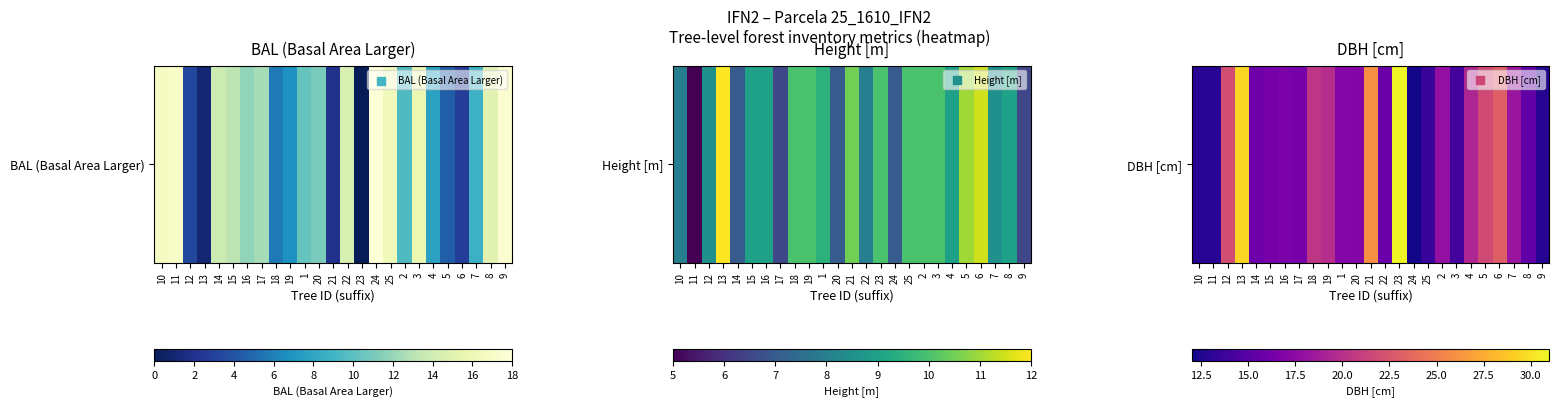

At which category does the chart reach its peak across all series?

23